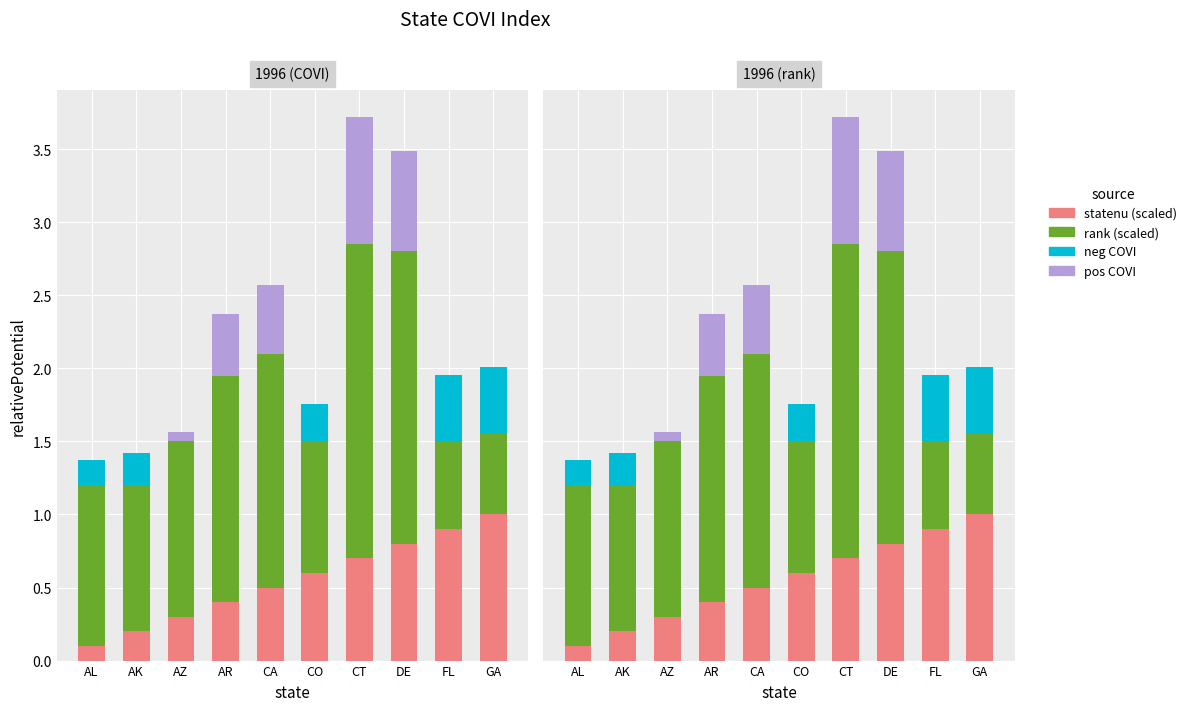

What is the sum of all statenu (scaled) values?

5.5